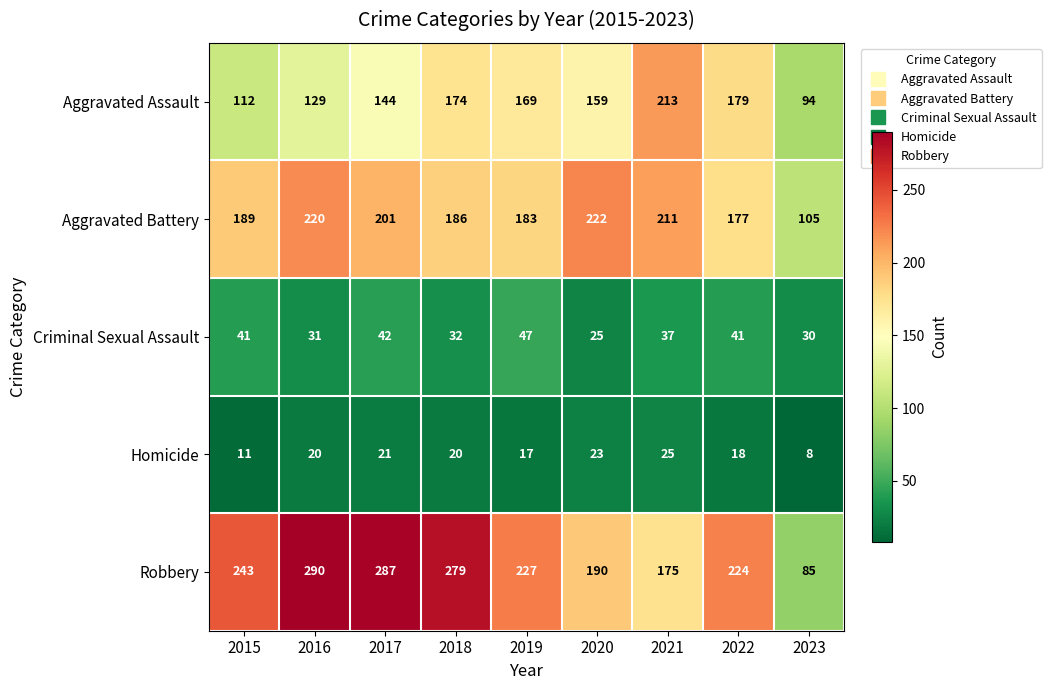

Which category has the highest value across all series?

2016